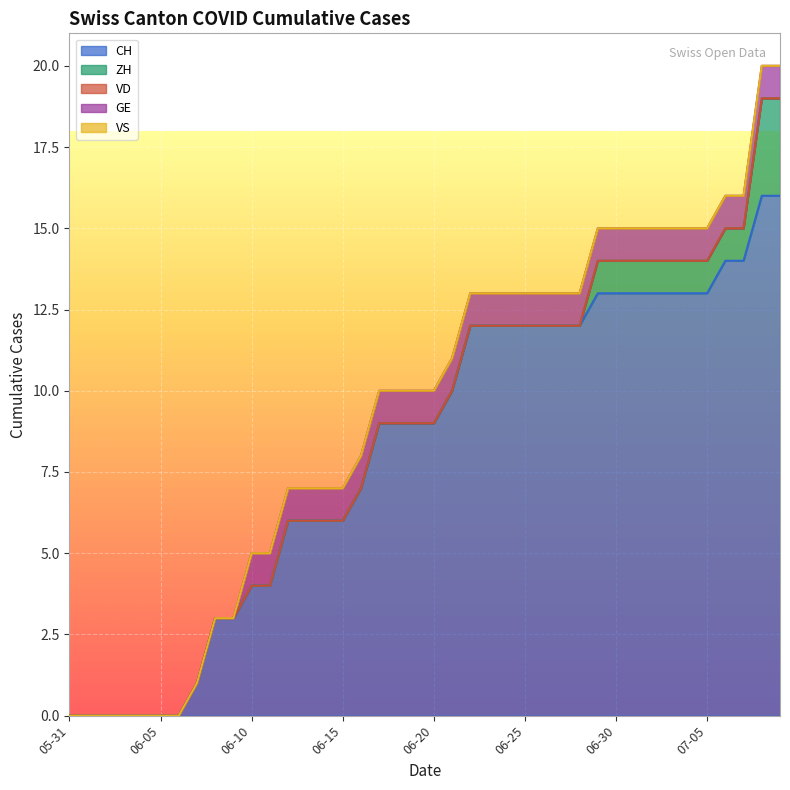

What is the label of the 7th point from the right?

2020-07-03